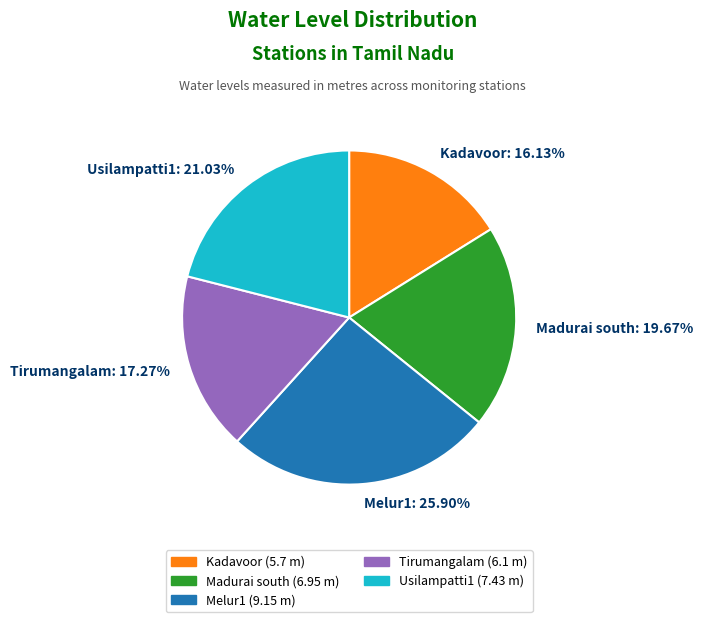

How many segments does this pie chart have?

5